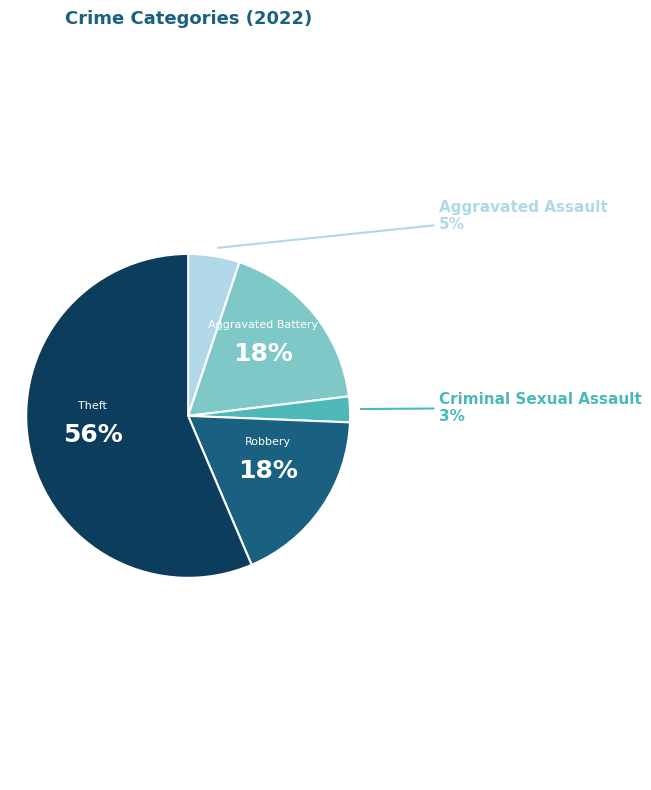

Is there a majority slice in this chart?

Yes